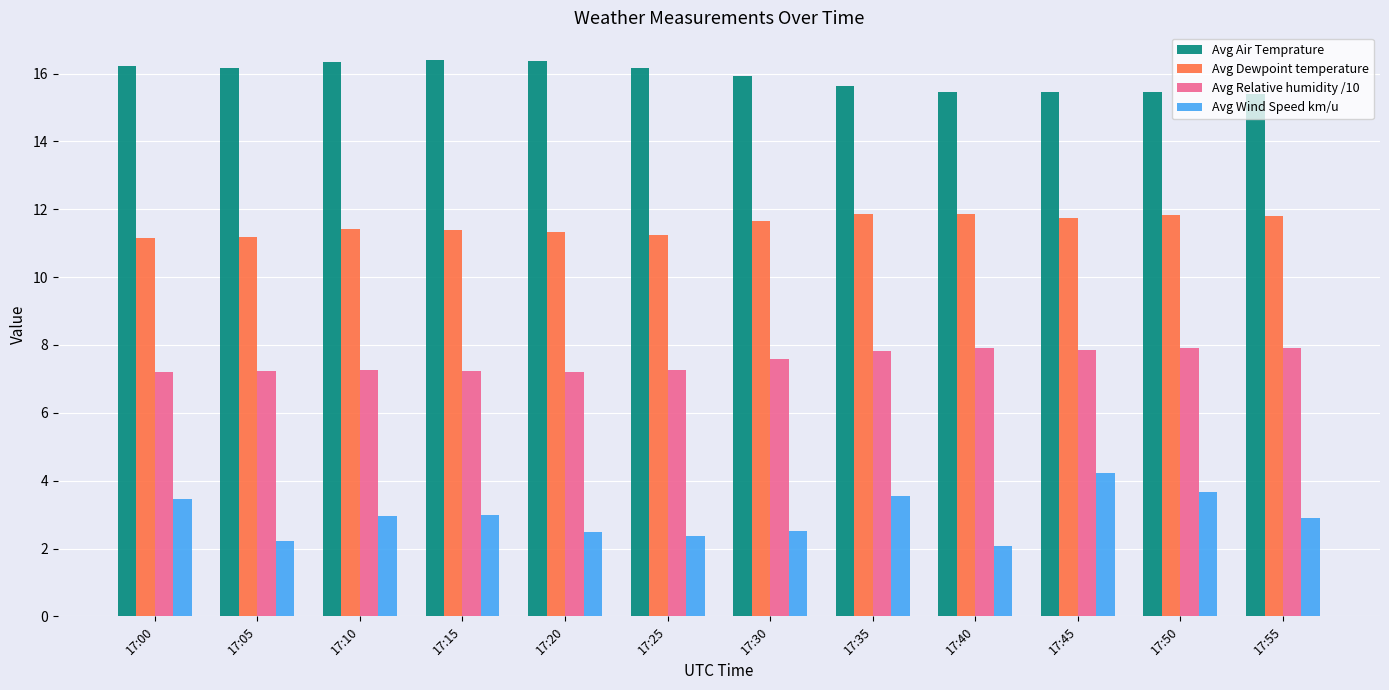

Is it true that Avg Wind Speed km/u equals 2.9 at 17:55?

True